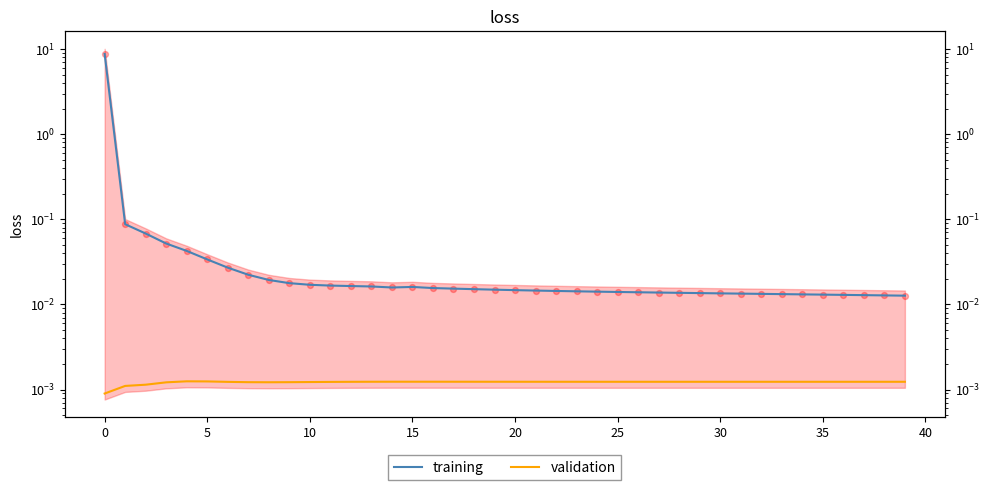

At how many categories does at least one series exceed 5?

1